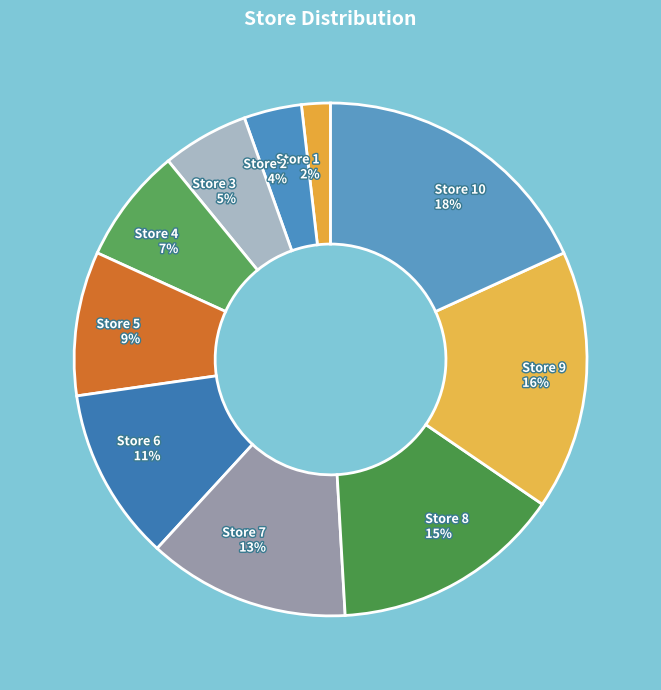

How many slices are in this pie chart?

10